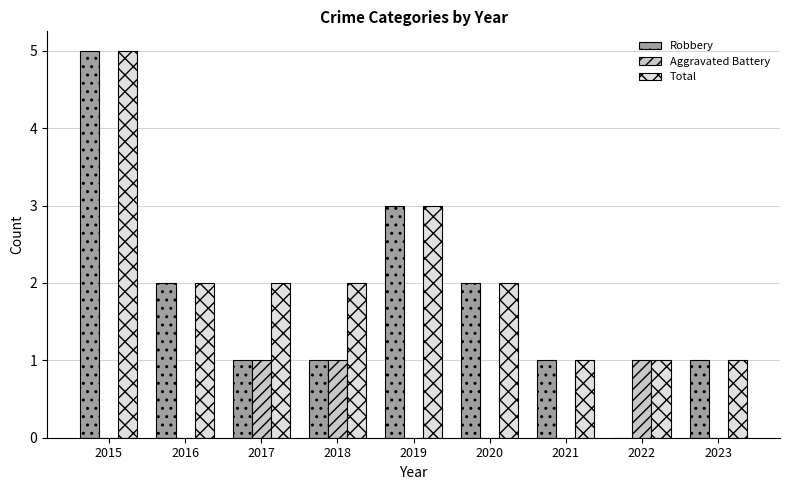

Are the bars grouped side by side (vs. stacked)?

Yes